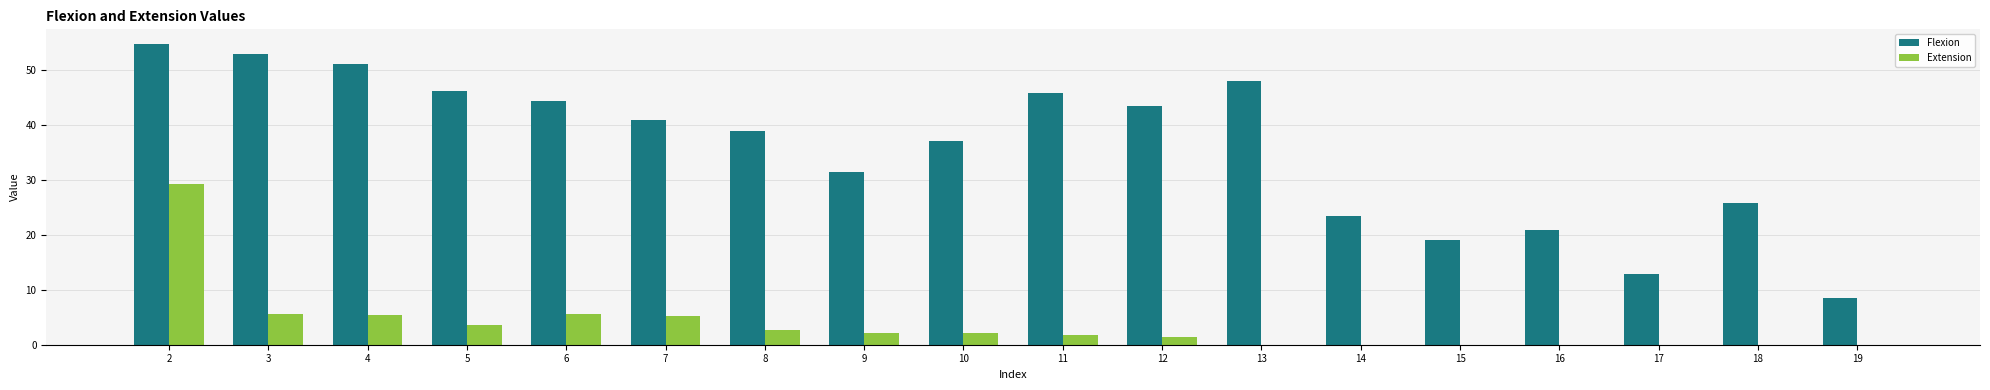

What is the greatest value displayed?

54.7